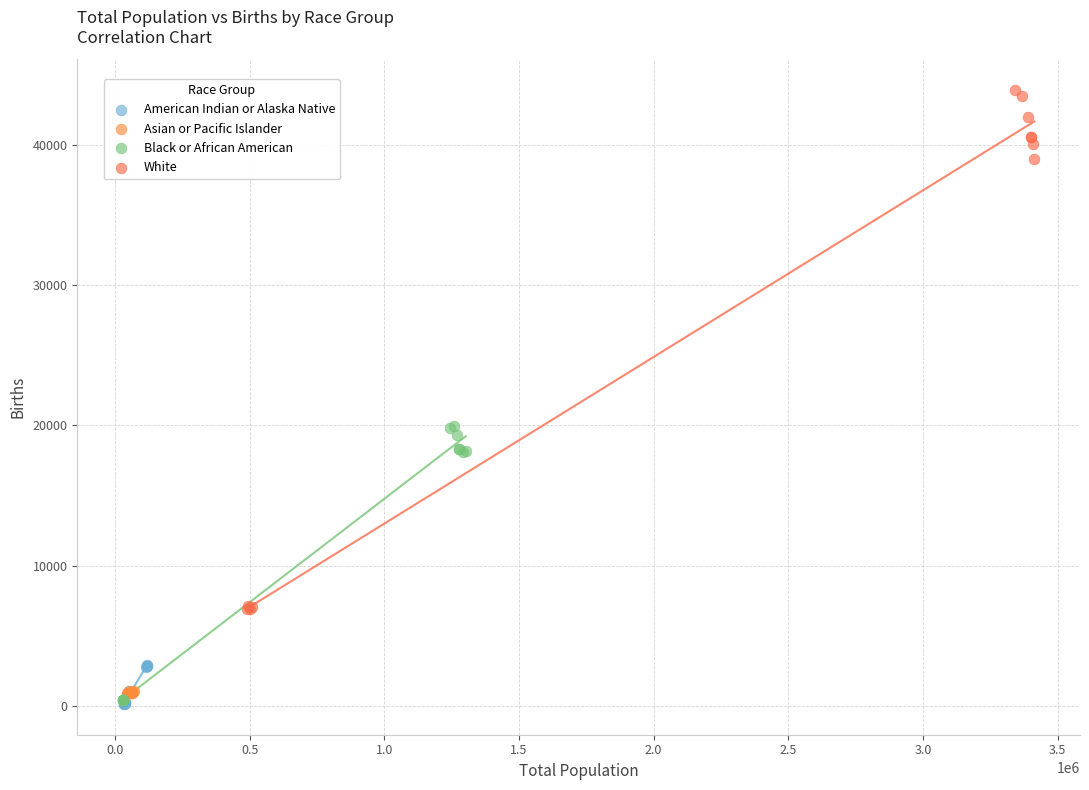

What are all the series names shown in the legend?

American Indian or Alaska Native, Asian or Pacific Islander, Black or African American, White